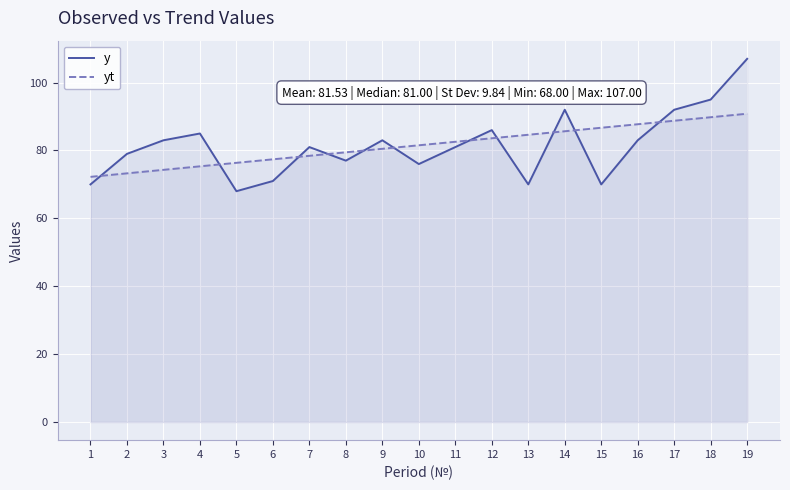

How many values in the yt series are below 81?

9